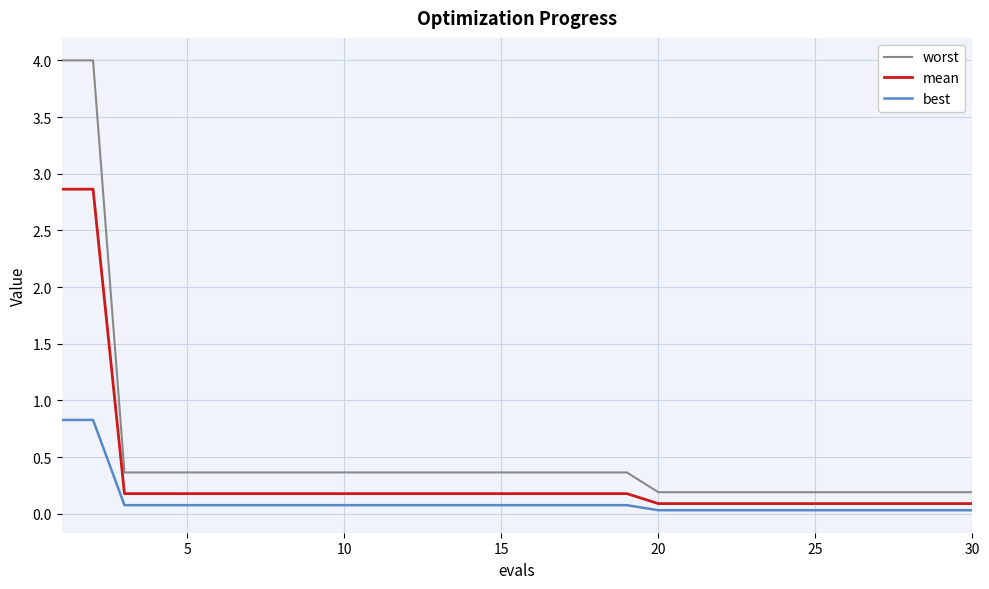

Which series has the largest total across all categories?

worst